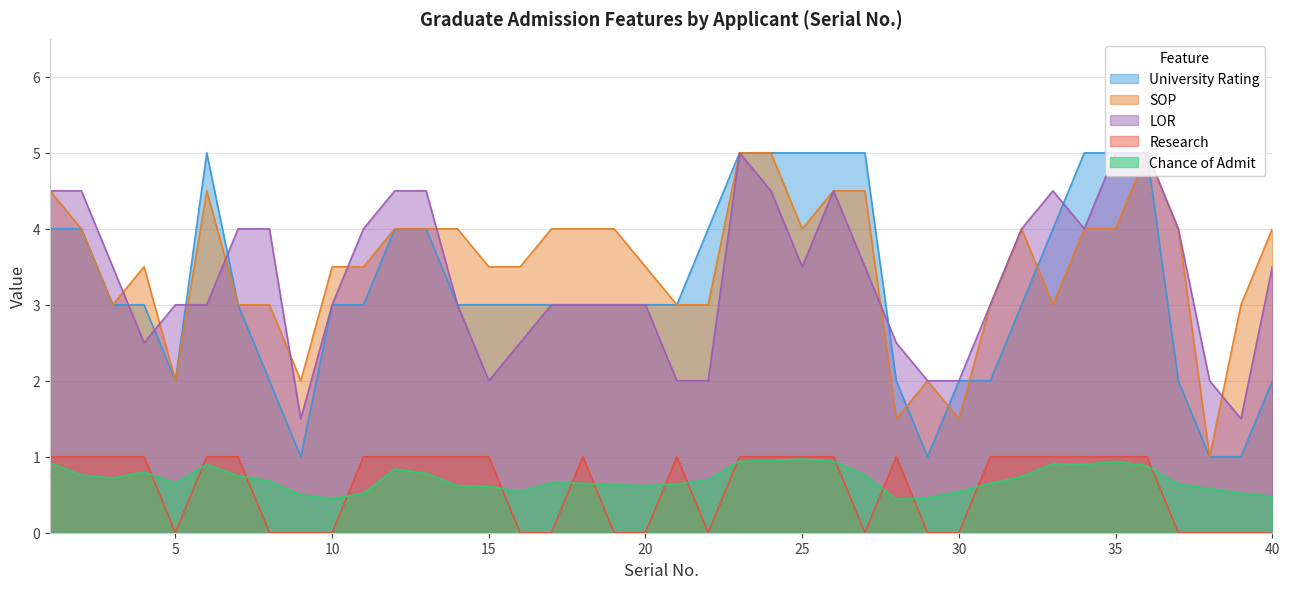

Read the LOR value at 8.

4.0